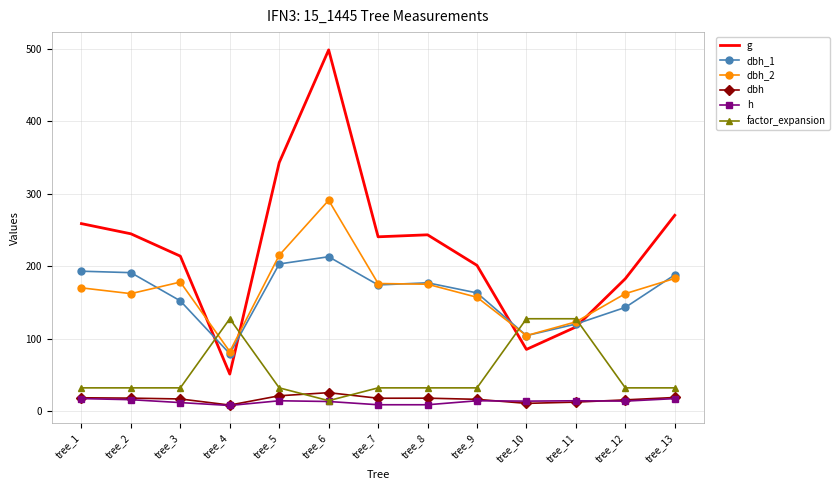

What are all the series names shown in the legend?

g, dbh_1, dbh_2, dbh, h, factor_expansion